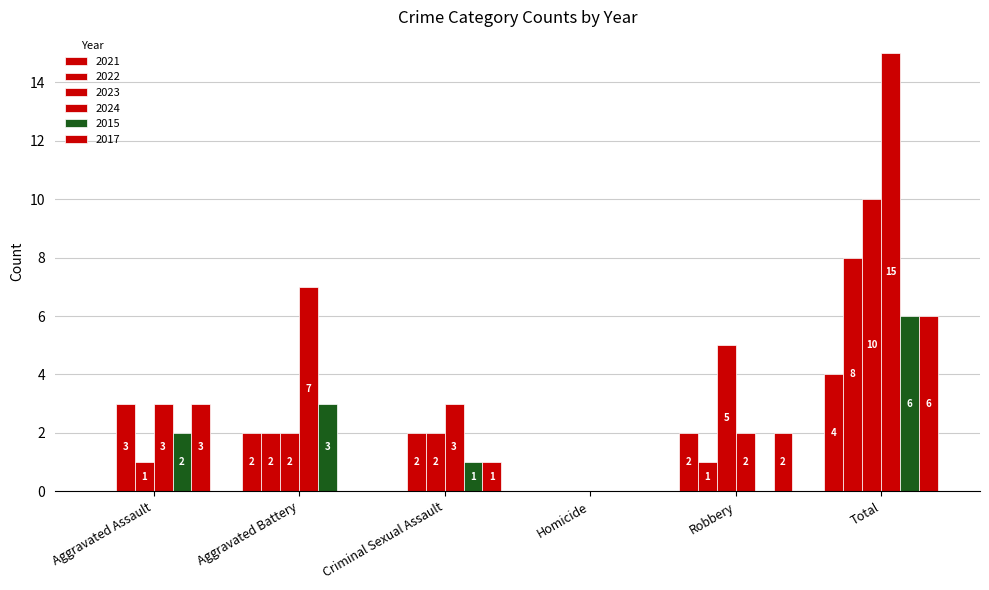

Does the chart contain stacked bars?

No